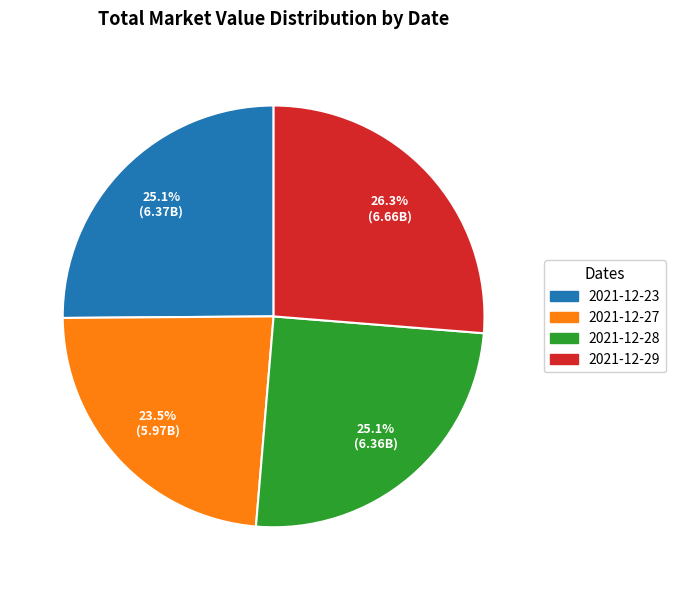

The 2021-12-28 slice represents 25% of the pie. True or false?

True